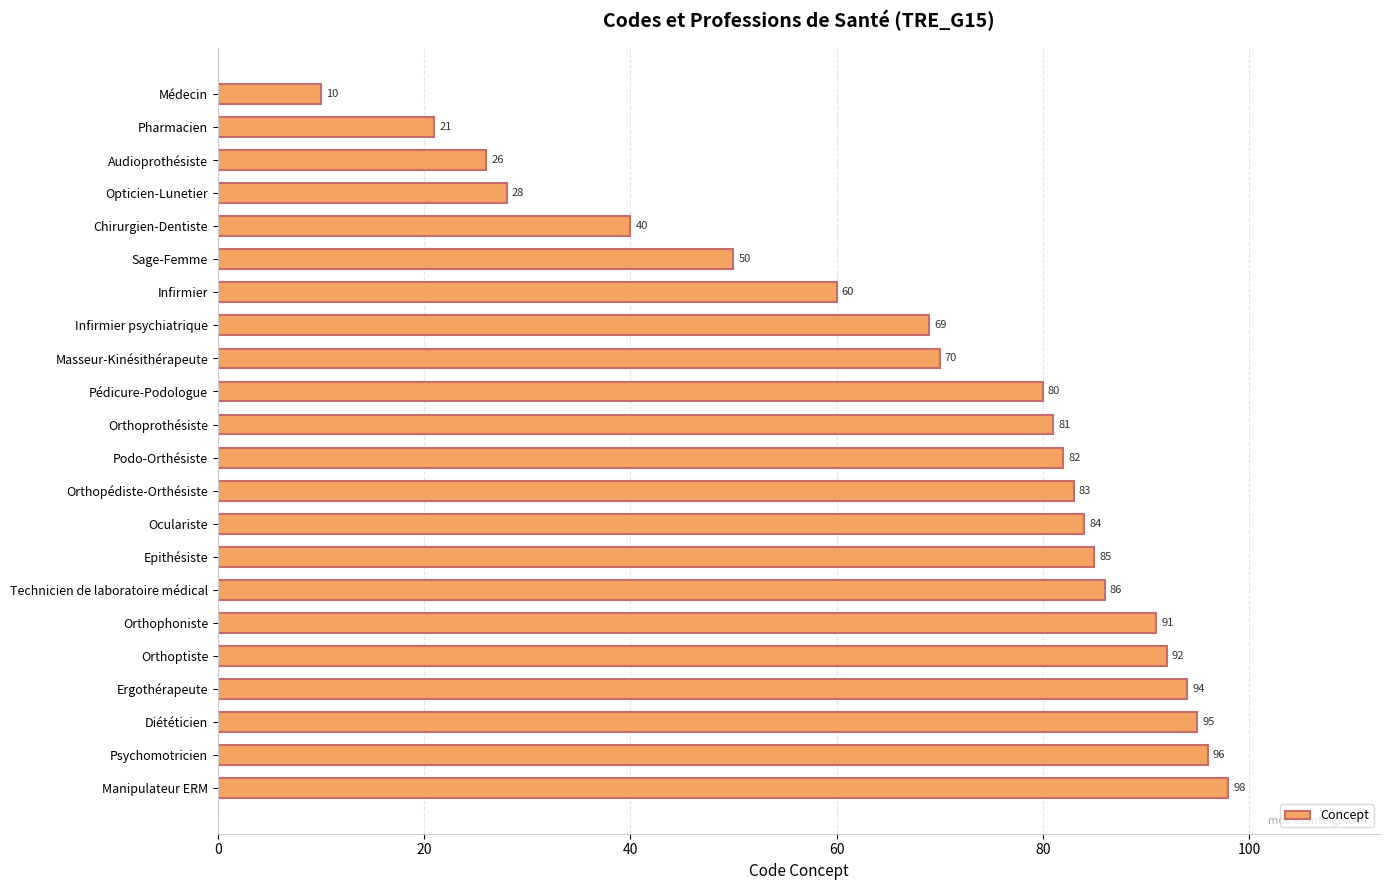

What is the label of the 13th bar from the bottom?

Pédicure-Podologue